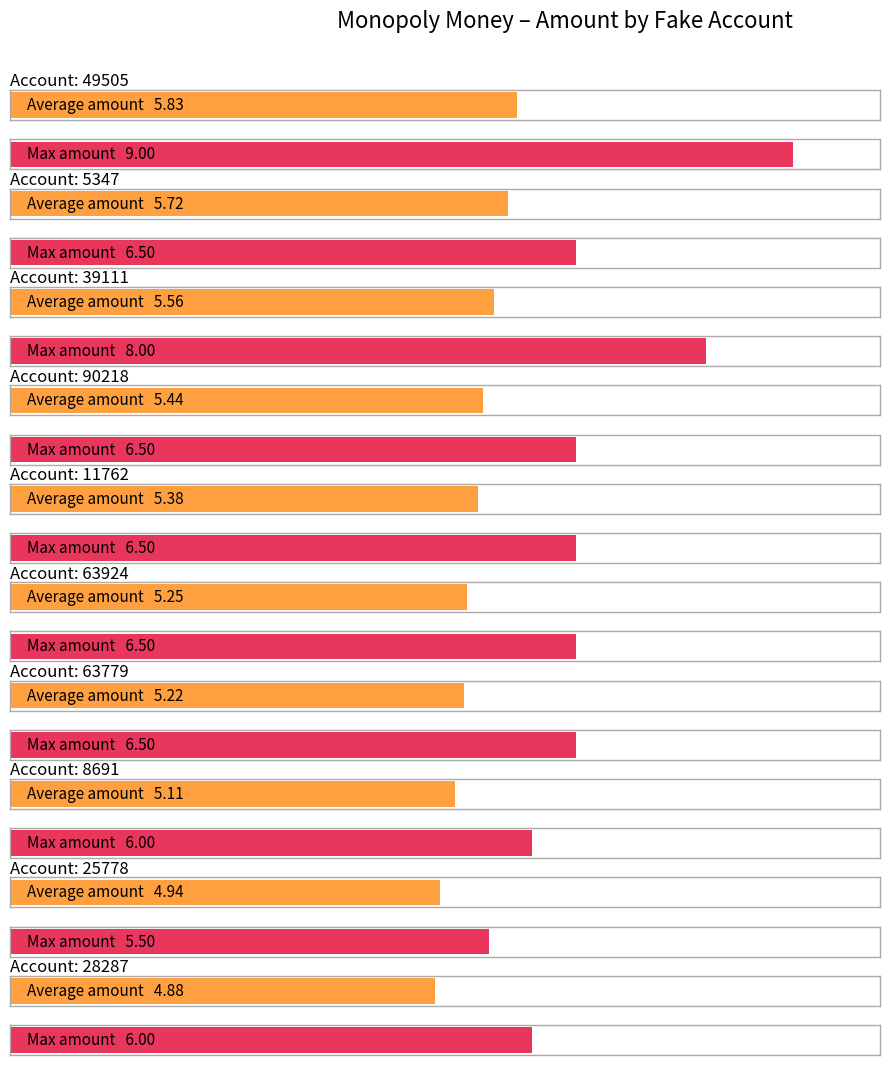

What is the label of the 7th bar from the right?

90218